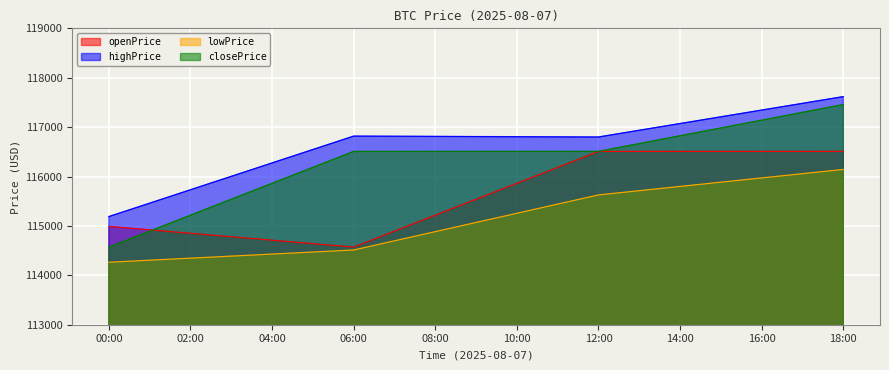

What is the difference between the second highest and minimum values in the openPrice series?

1935.7